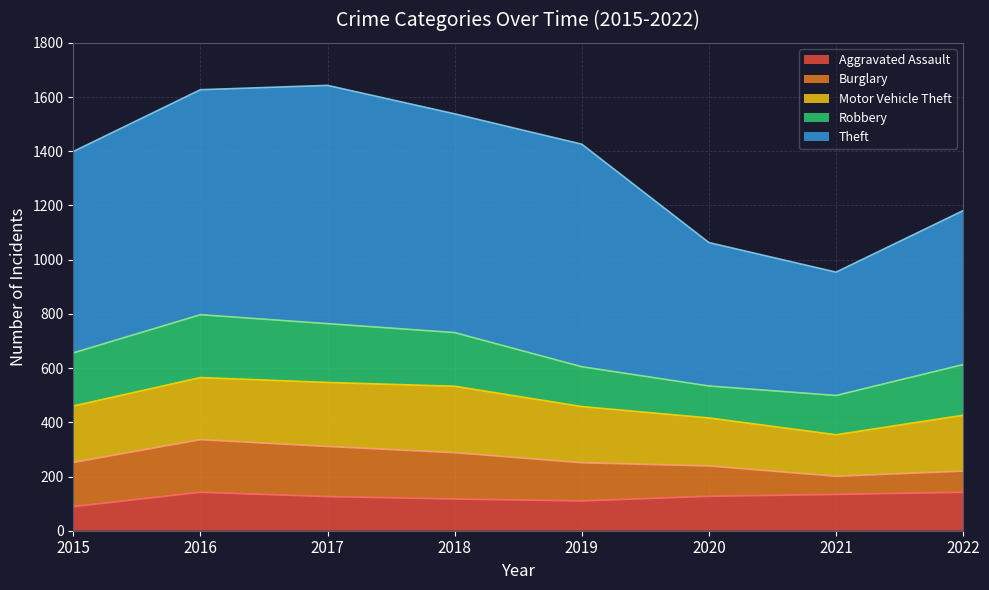

Reading left to right, what are all the values shown in this chart?

Aggravated Assault: 89	142	126	117	110	127	134	142
Burglary: 163	194	185	171	141	112	67	78
Motor Vehicle Theft: 208	229	236	245	207	177	153	206
Robbery: 196	232	217	198	147	118	145	187
Theft: 743	830	879	807	821	529	455	568